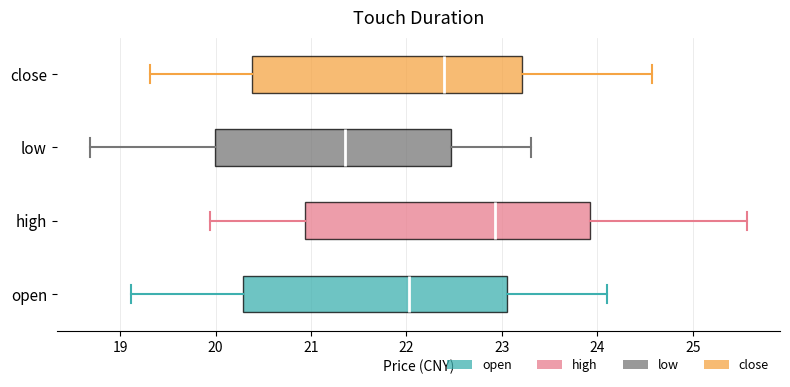

Which box has the furthest to the right median line?

high